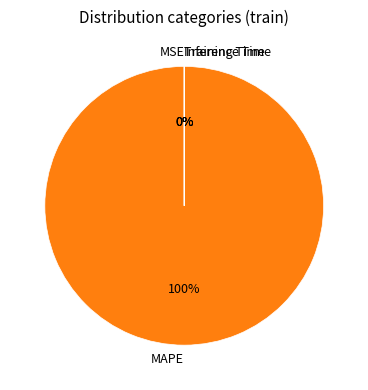

Rank the categories by value from highest to lowest.

MAPE, Training Time, Inference Time, MSE